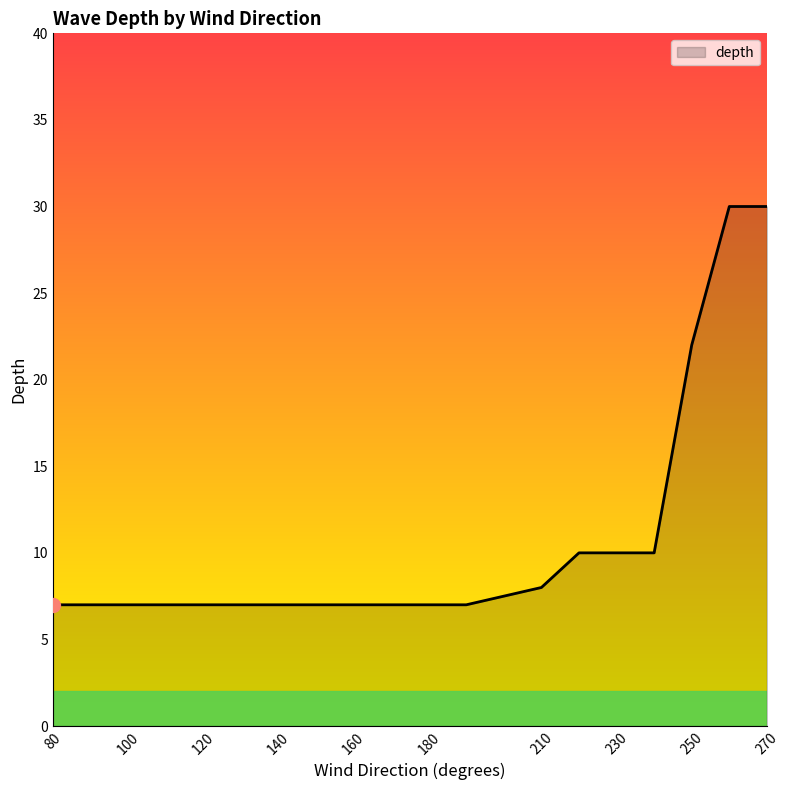

What is the greatest value displayed?

30